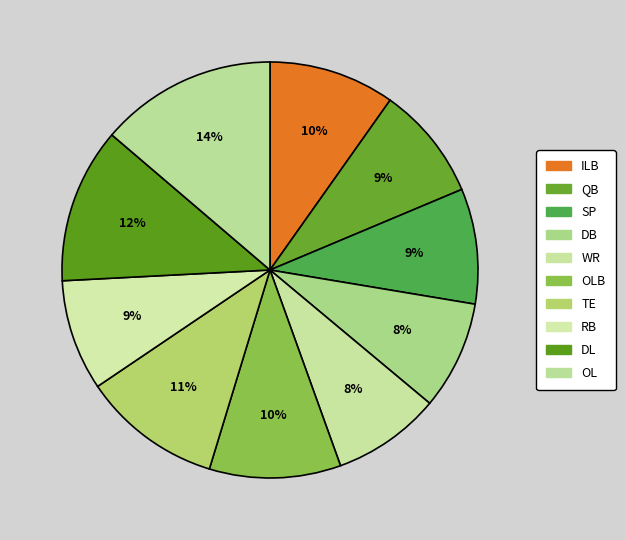

What is the ratio of the value at DL to the value at TE?

1.1